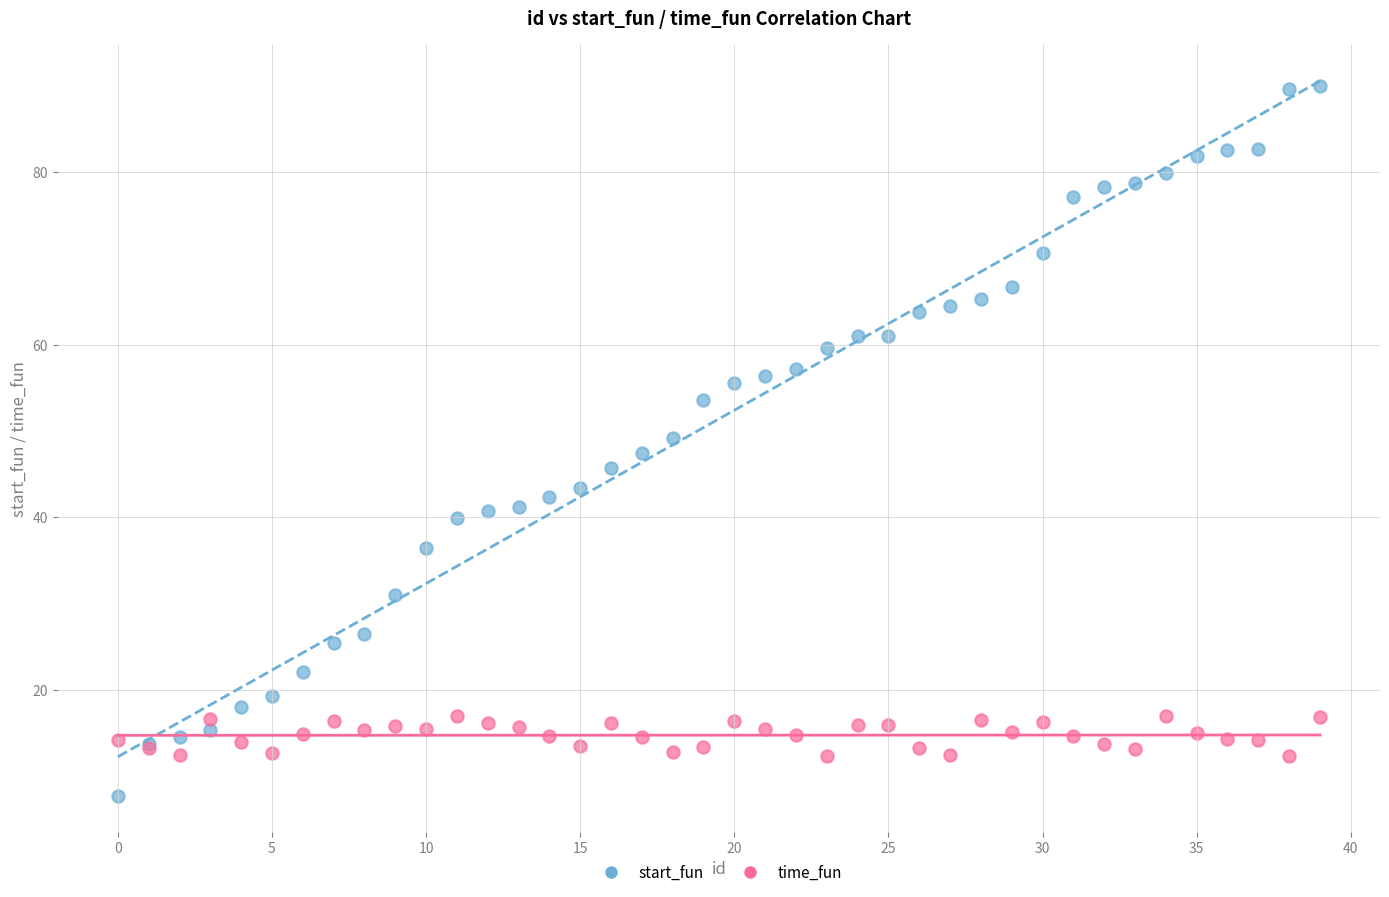

Which series reaches the maximum Y coordinate?

start_fun